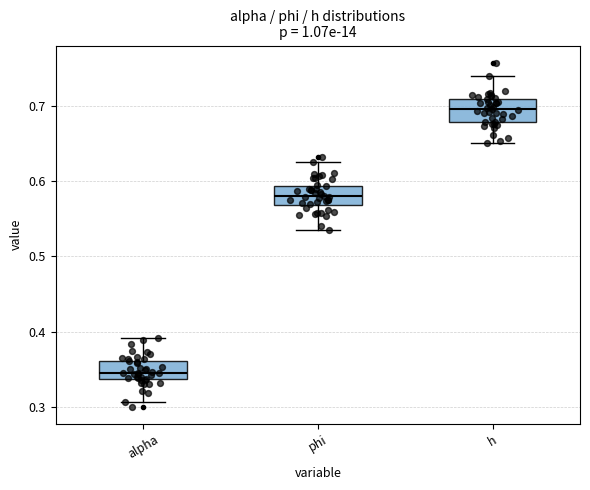

Where does the upper whisker of the box for h end on the y-axis? The values are not printed on the chart, so give them approximately, as read against the axis.

0.74